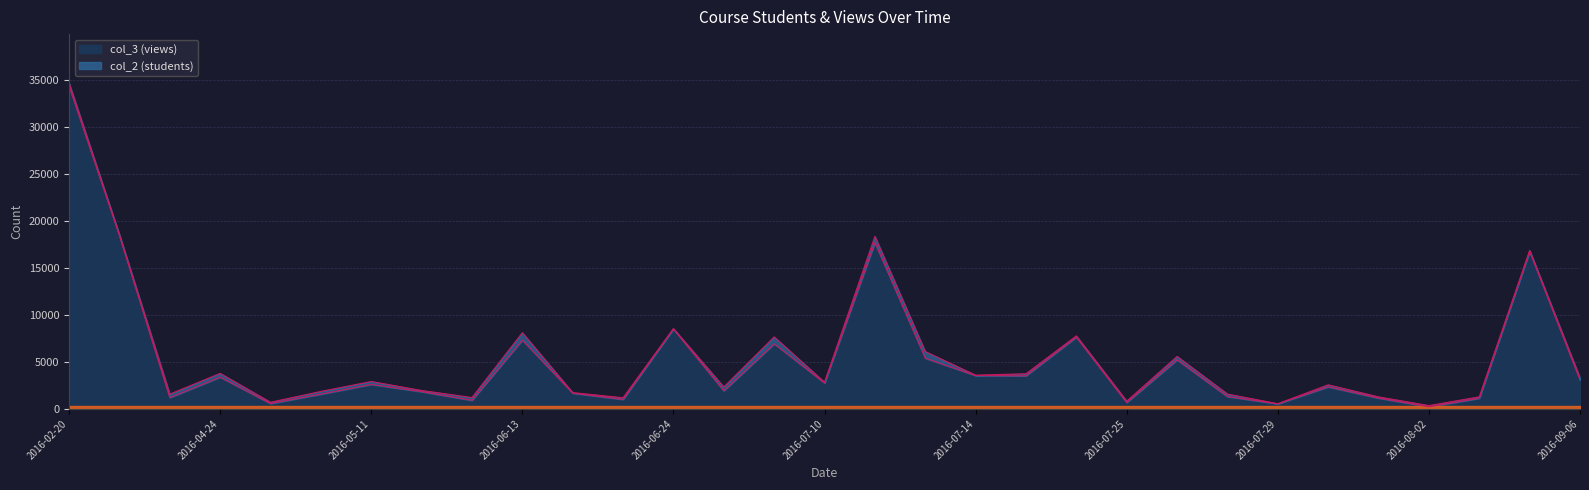

The value at 2016-04-24 is 3372. True or false?

True